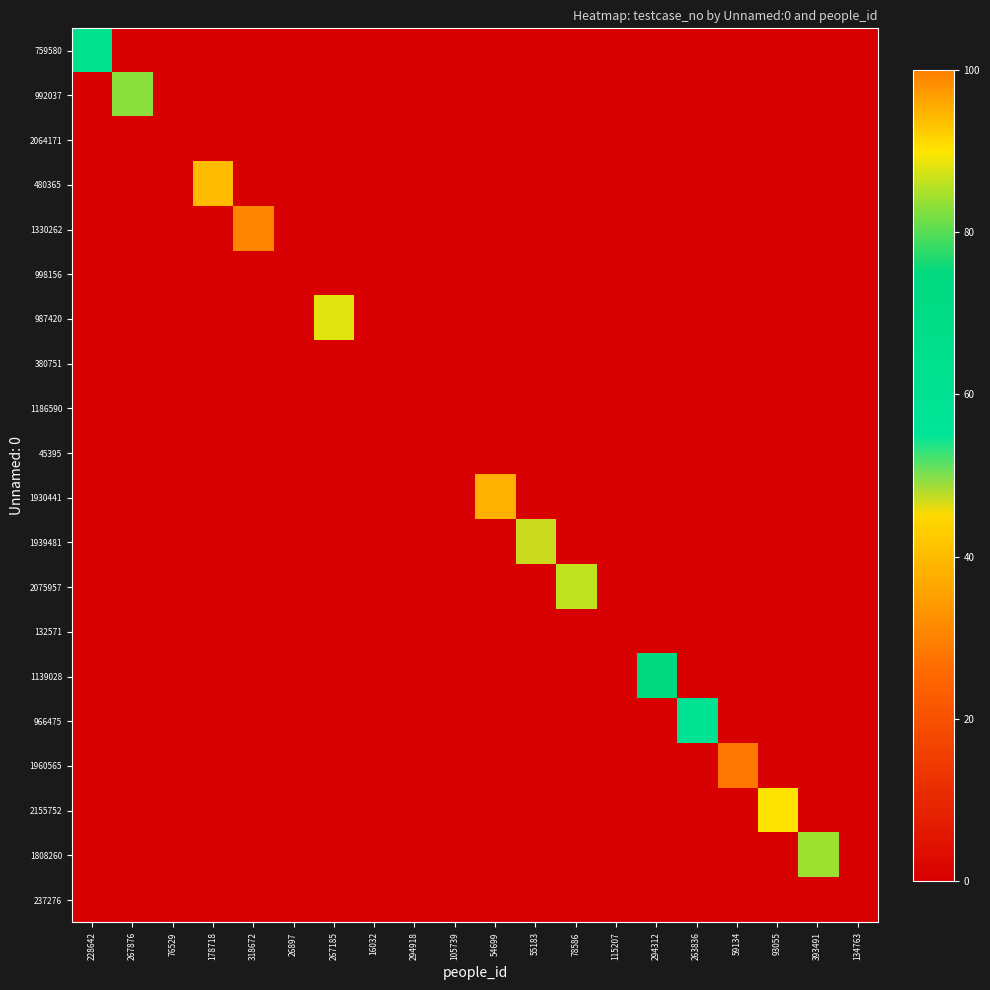

At which category is the sum across all series the highest?

318672